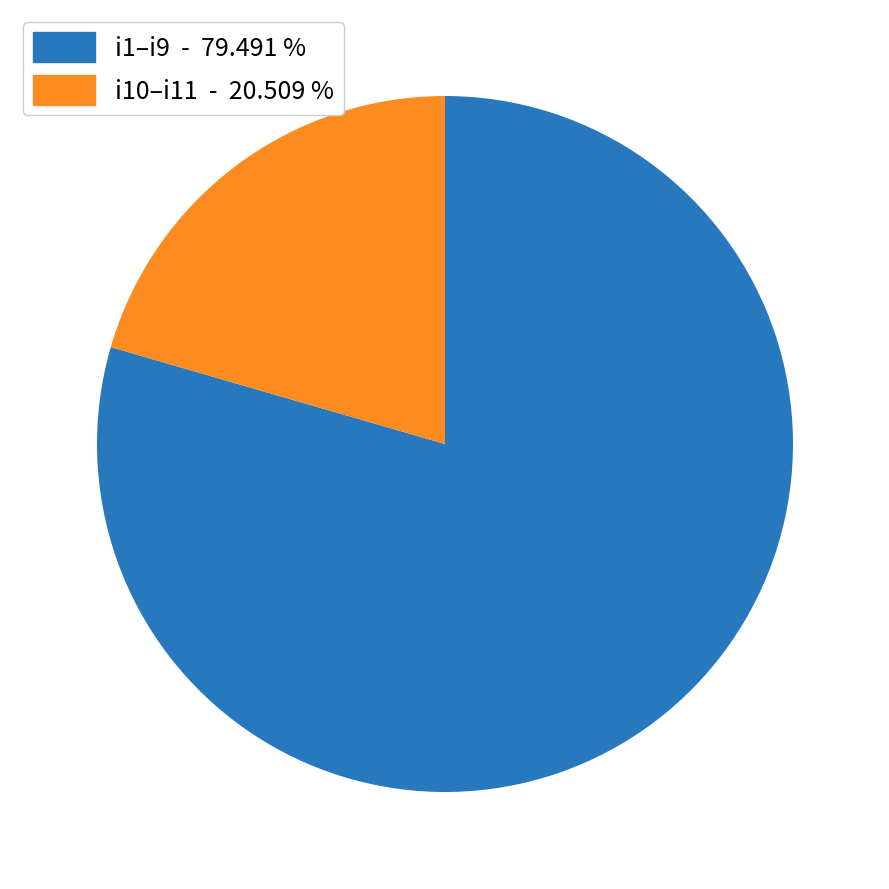

Is there any slice that represents more than half of the pie?

Yes